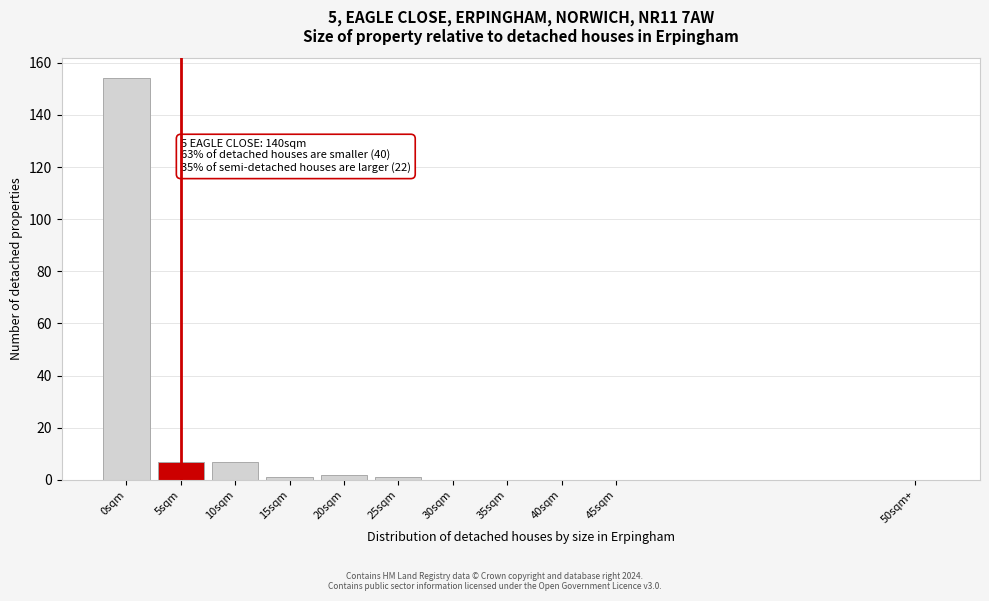

Reading right to left, transcribe all the data shown in this chart.

50sqm+=0	45sqm=0	40sqm=0	35sqm=0	30sqm=0	25sqm=1	20sqm=2	15sqm=1	10sqm=7	5sqm=7	0sqm=154